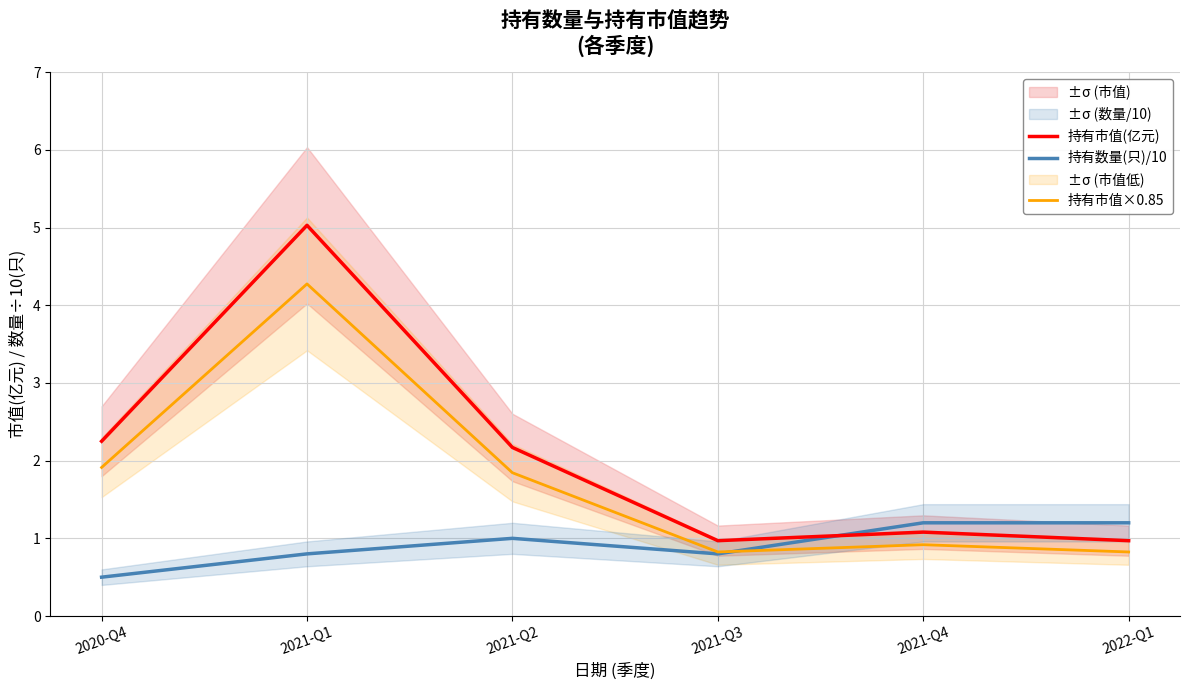

Which has a higher value, 2021-Q1 or 2022-Q1?

2021-Q1